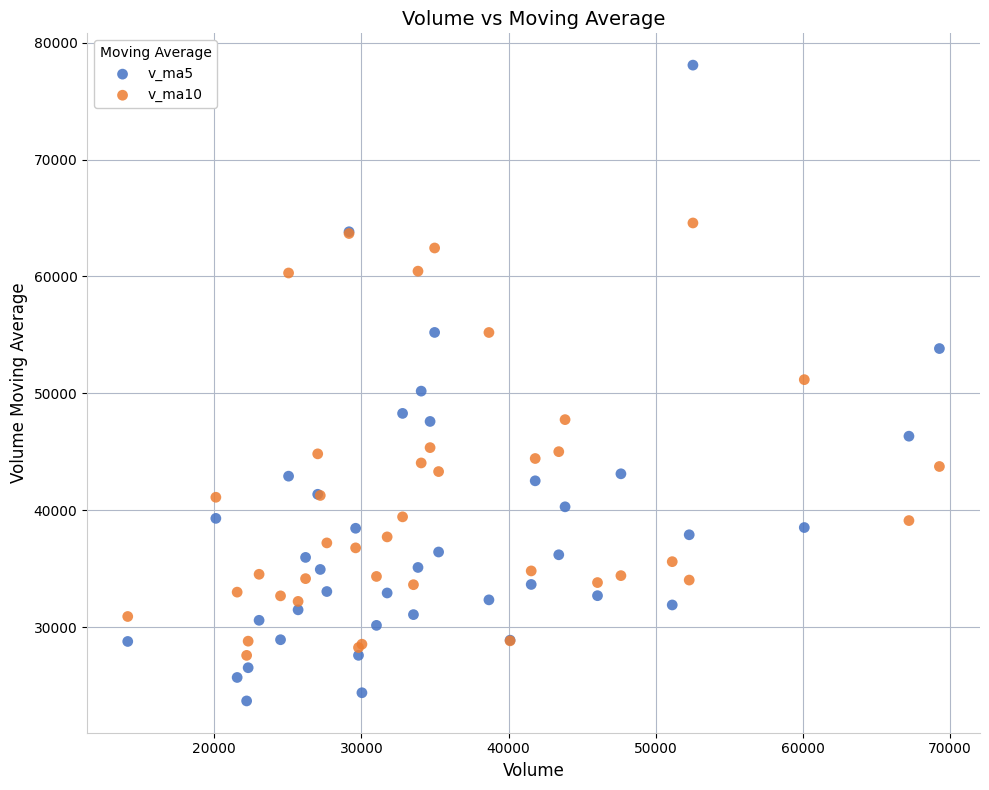

Which series has the largest Y range (max minus min)?

v_ma5